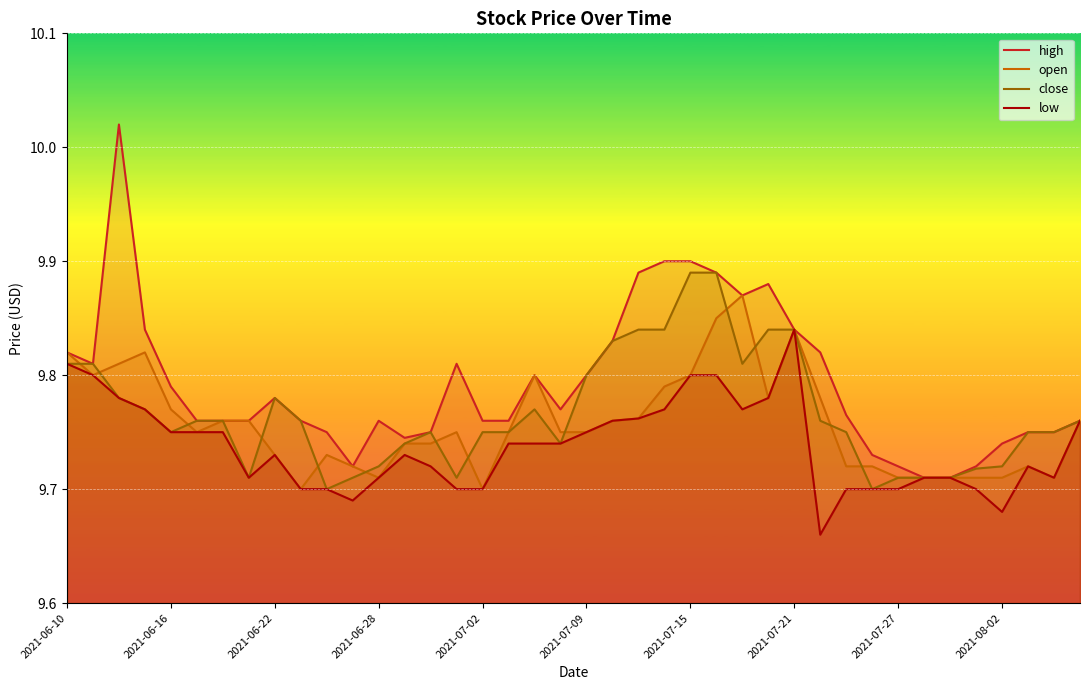

True or false: high and close intersect in this chart.

False